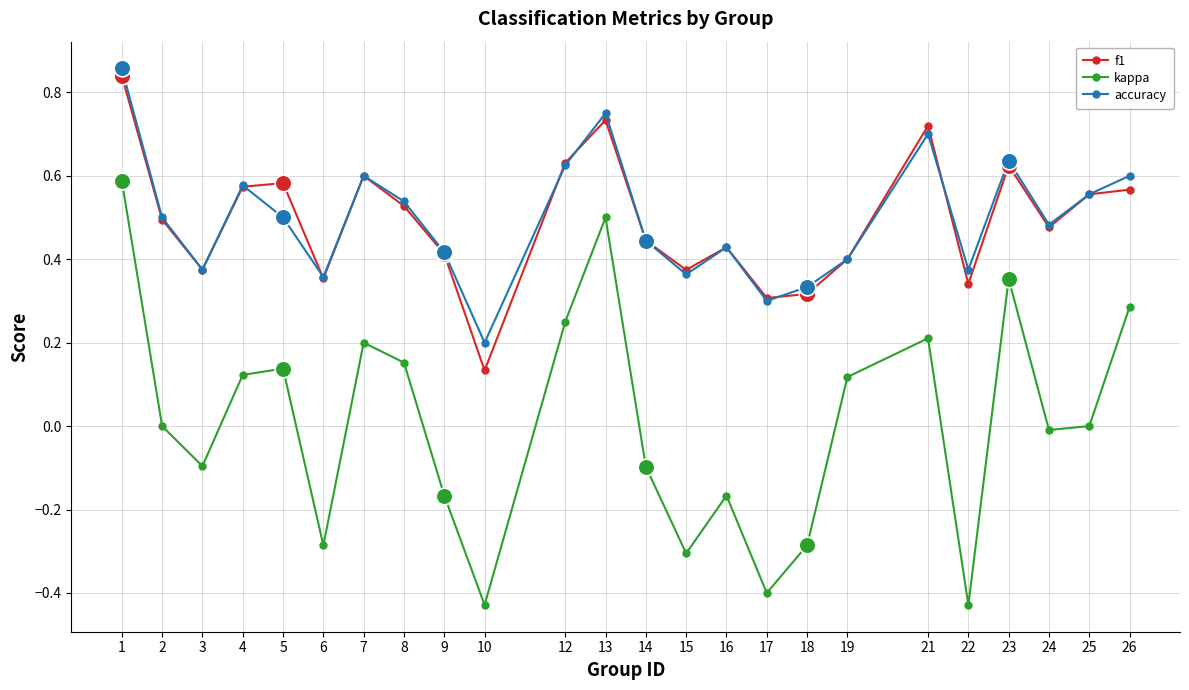

The kappa series shows -0.3 at 15. True or false?

True